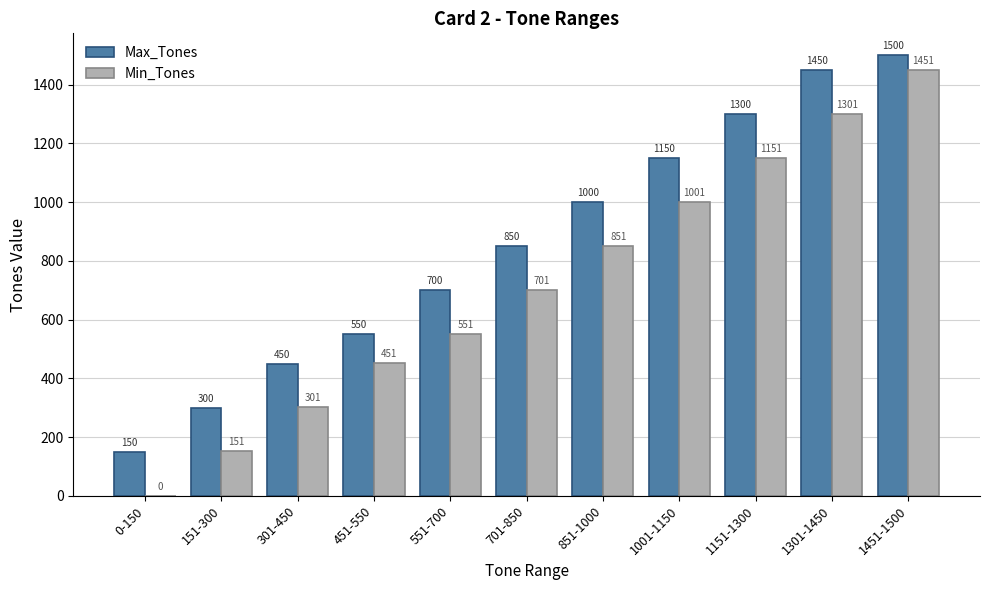

What is the approximate value of Min_Tones at 301-450, to the nearest 10?

300